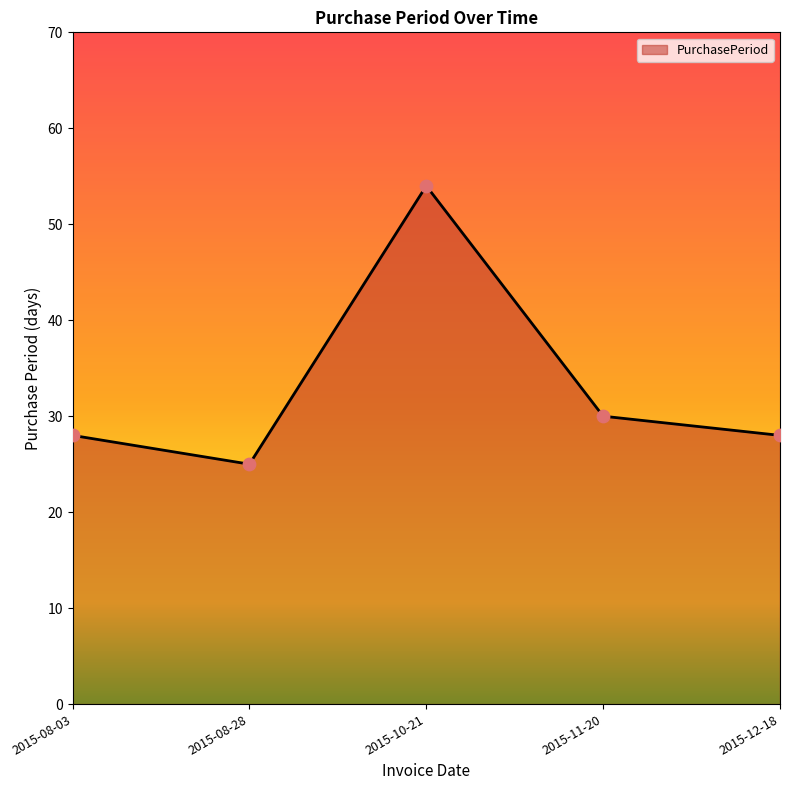

What is the change in value from 2015-10-21 to 2015-11-20?

-24